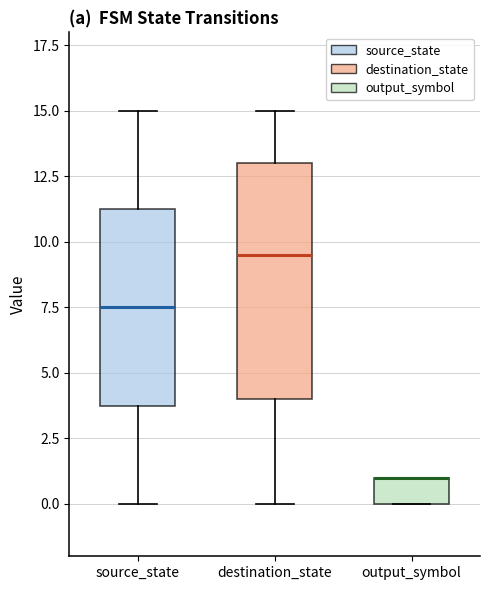

Reading left to right, transcribe this box plot: for each box, give where its median line is, the range the box spans, and where its two whiskers end, as read against the y-axis. The values are not printed on the chart, so give them approximately, as read against the axis.

source_state: median 7.5, box 4.0 to 11.5, whiskers 0.0 to 15.0
destination_state: median 9.5, box 4.0 to 13.0, whiskers 0.0 to 15.0
output_symbol: median 1.0 (drawn on the box's upper edge), box 0.0 to 1.0, whiskers 0.0 to 1.0